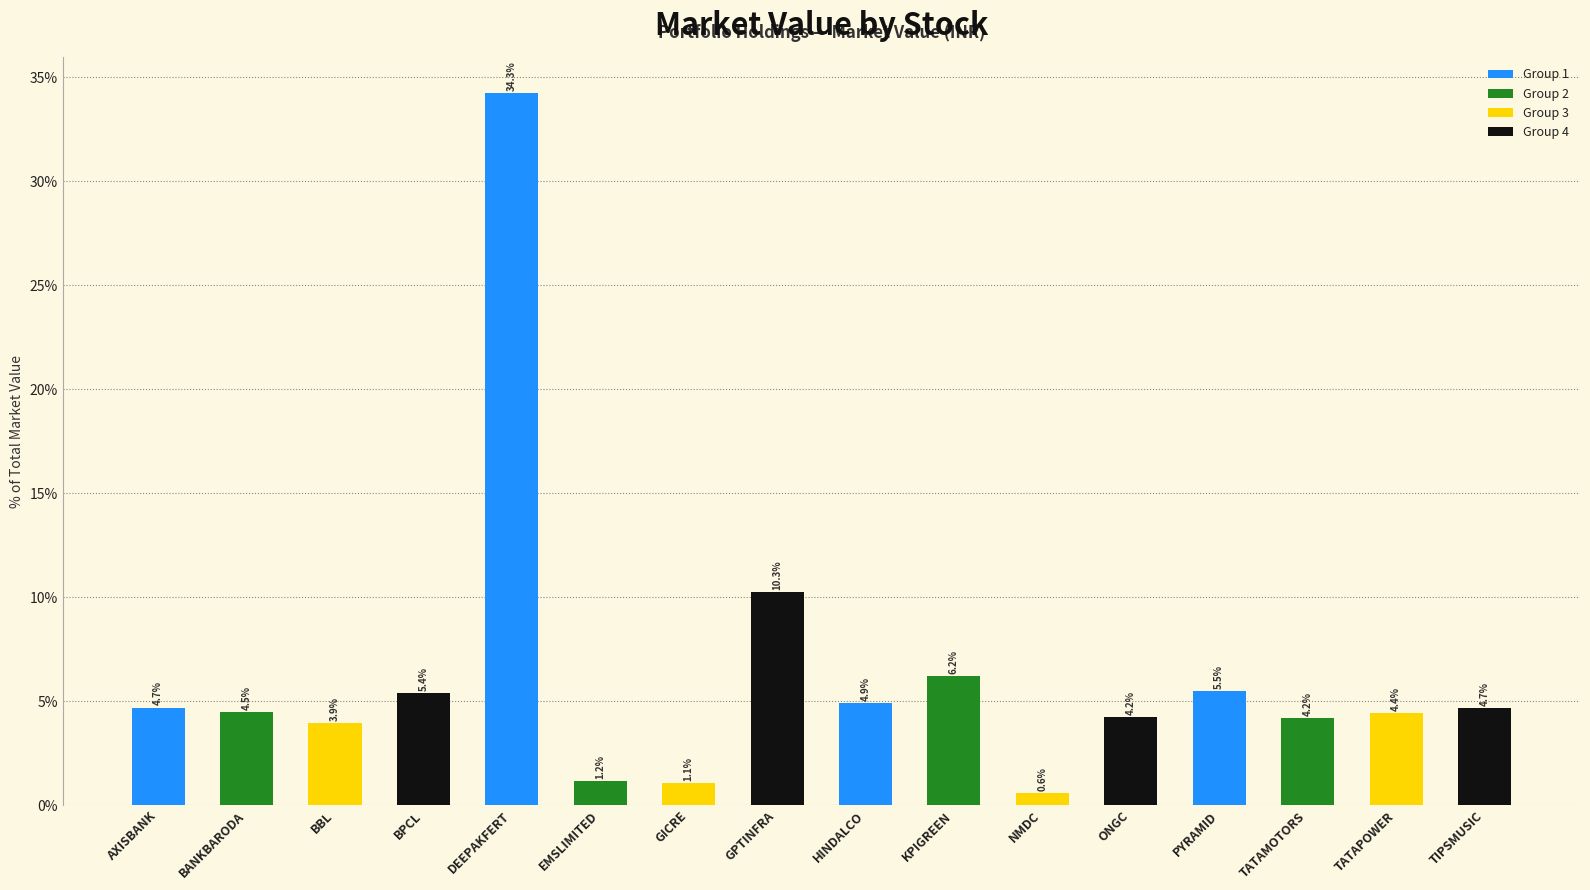

What is the difference between the values at TATAPOWER and BBL?

0.5